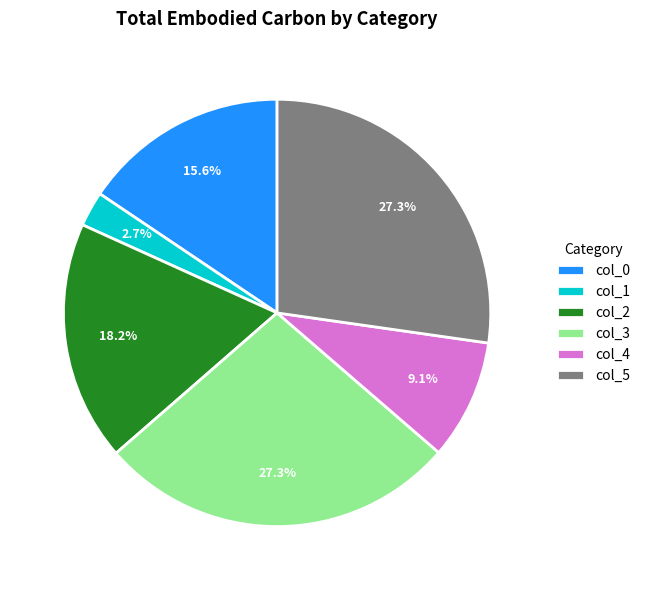

Which slice is the smallest?

col_1